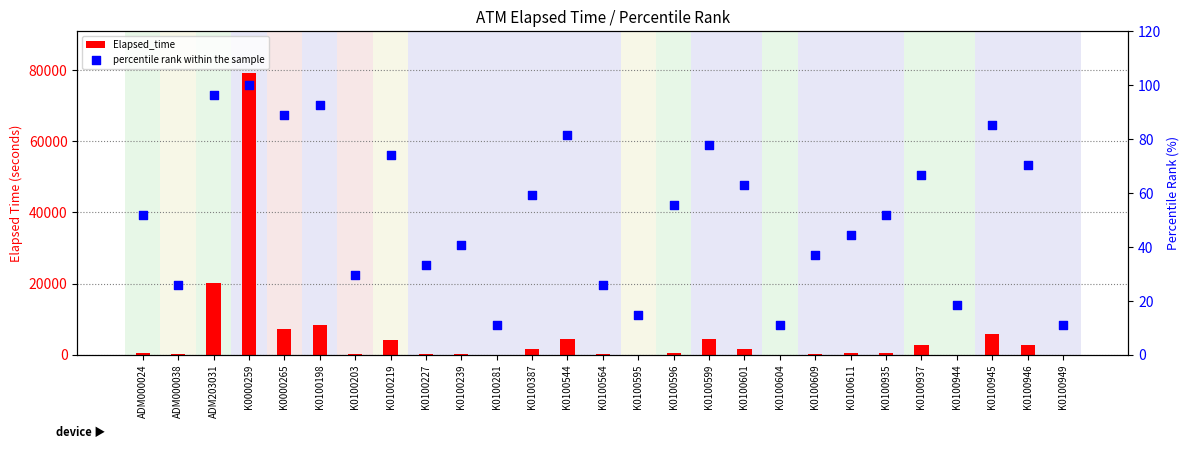

What are all the series names shown in the legend?

Elapsed_time, percentile rank within the sample